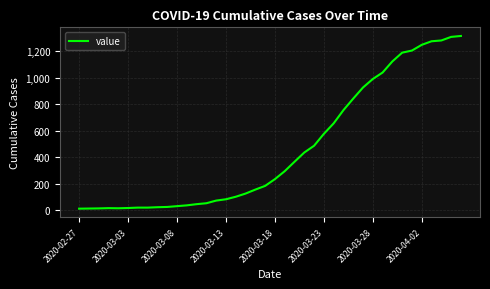

What is the maximum value shown in the chart?

1317